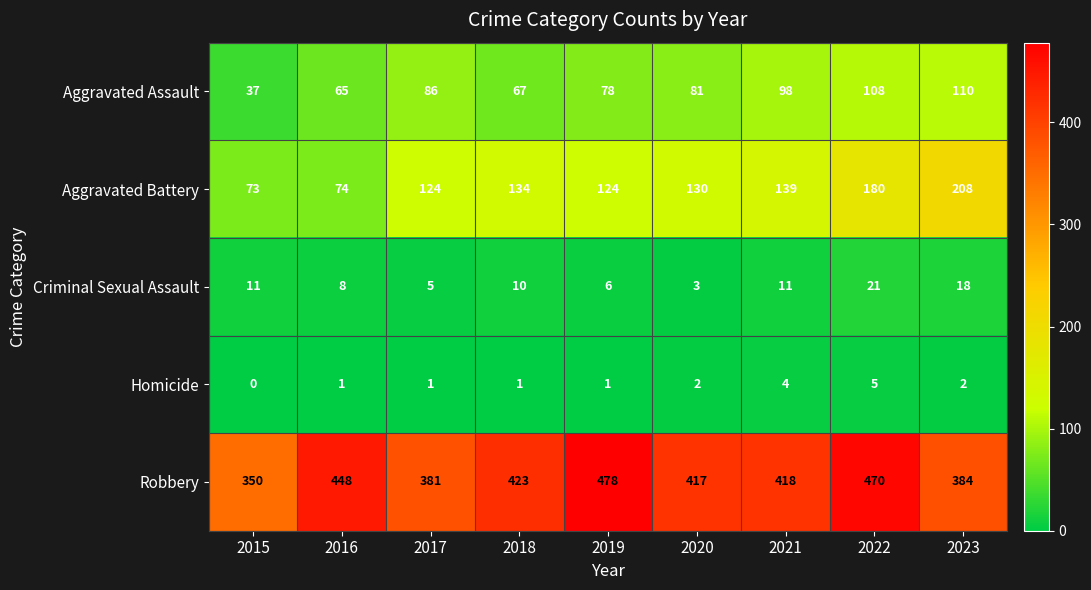

List the series in order of their peak value, lowest first.

Homicide, Criminal Sexual Assault, Aggravated Assault, Aggravated Battery, Robbery